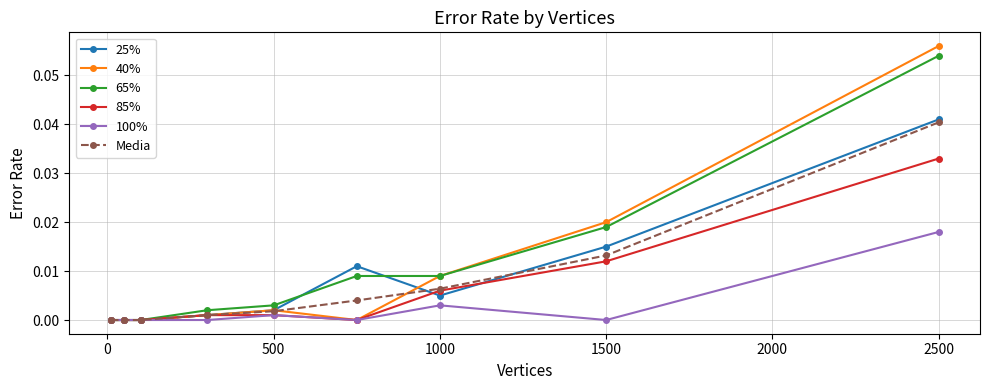

Which series has the widest spread of values?

40%